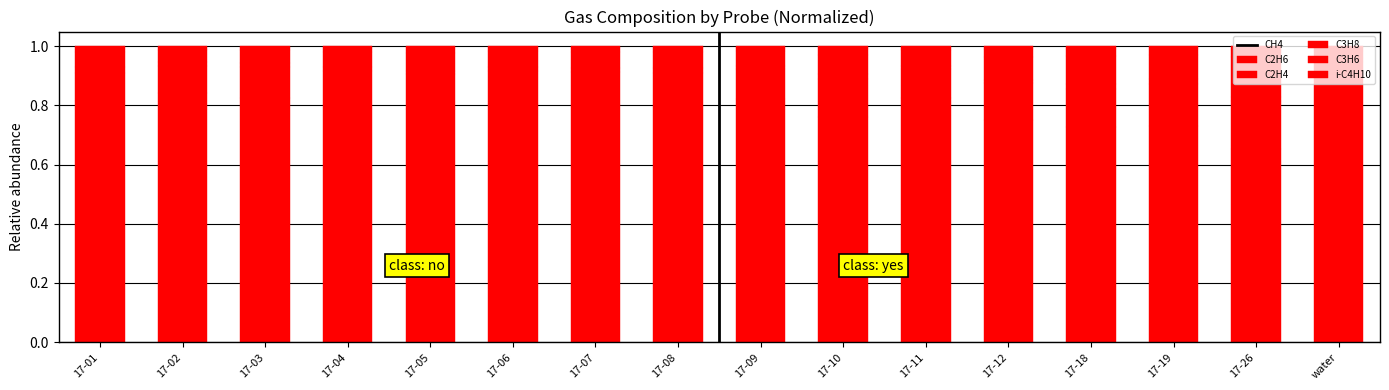

Which series changed the most between 17-07 and 17-18?

CH4